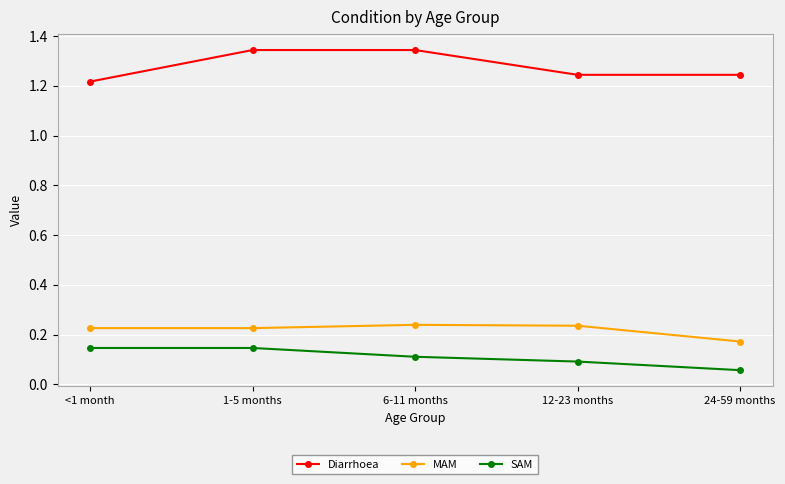

What is the label of the 5th point from the left?

24-59 months